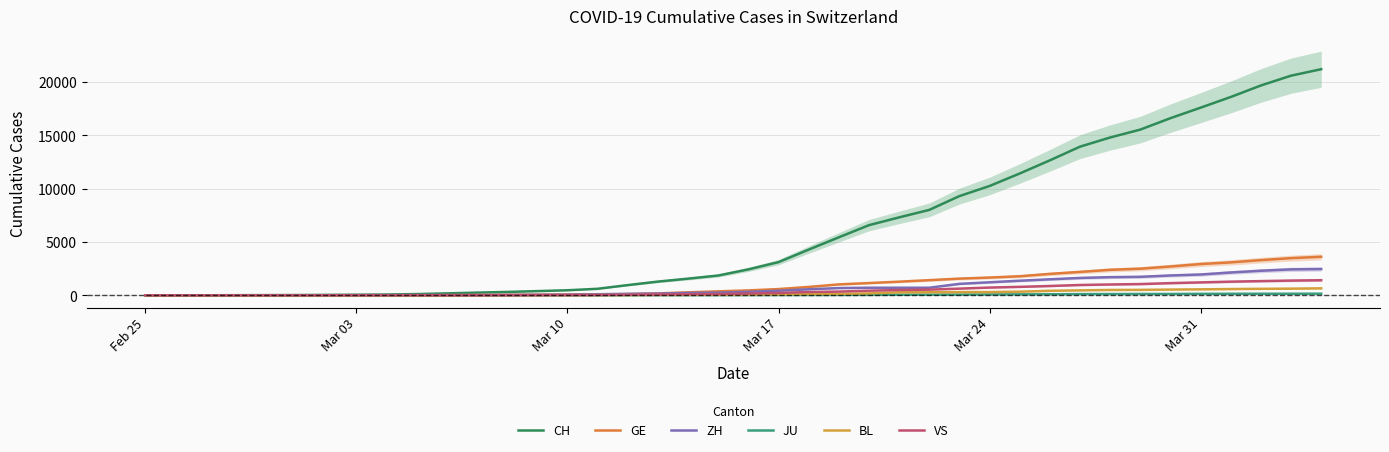

What is the maximum value shown in the chart?

21211